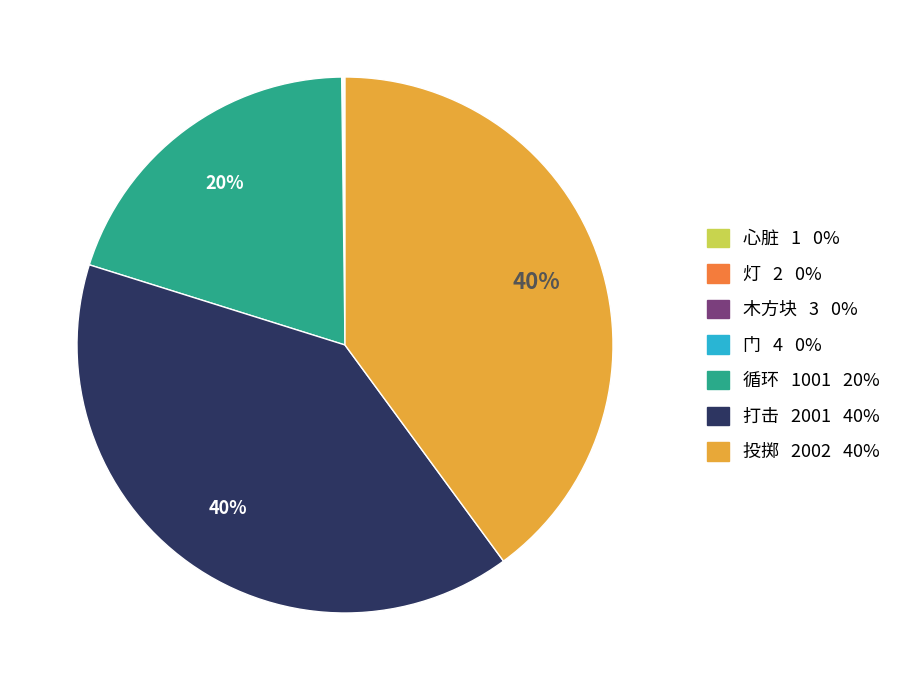

To the nearest percent, what is the combined percentage of 循环 and 投掷?

60%